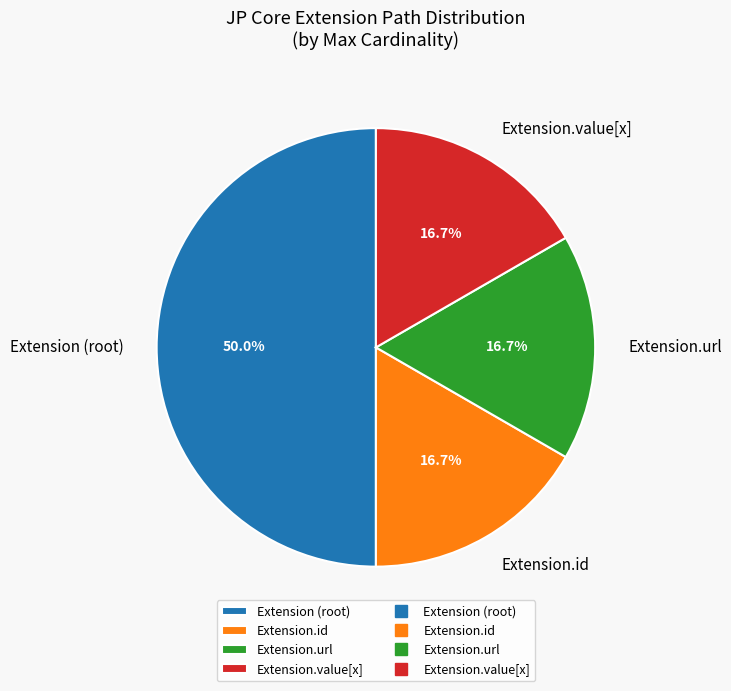

How much of the chart is everything except Extension (root)?

50.0%